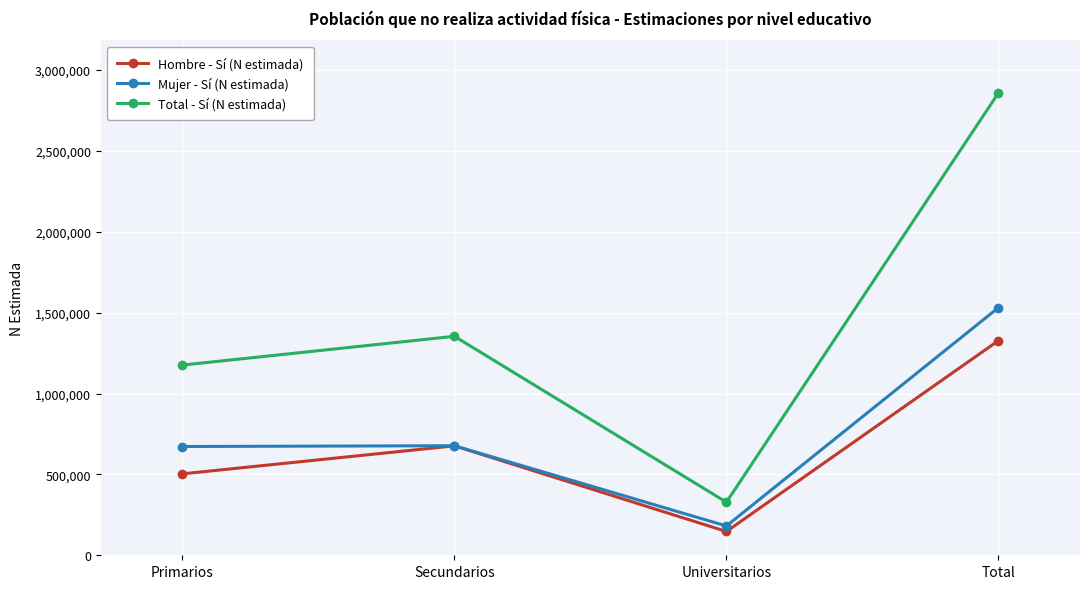

What is the average value of the Total - Sí (N estimada) series?

1429095